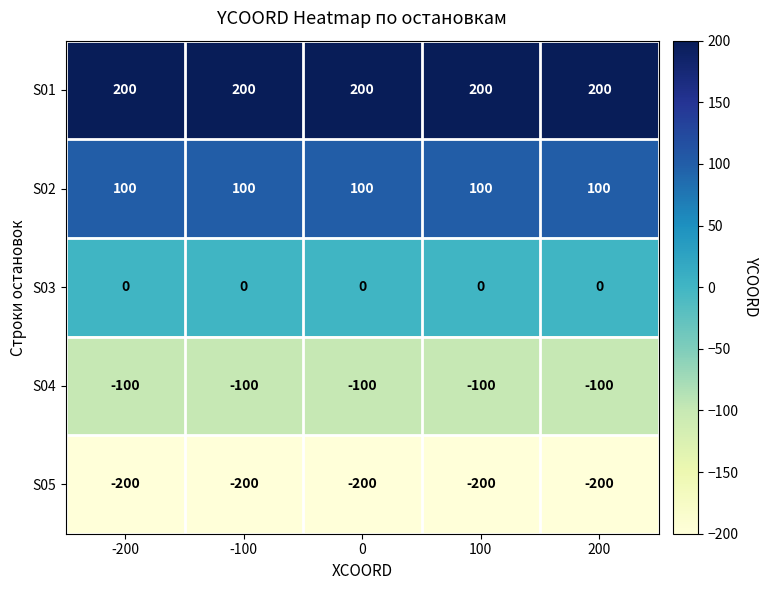

What is the highest value of the S04 series?

-100